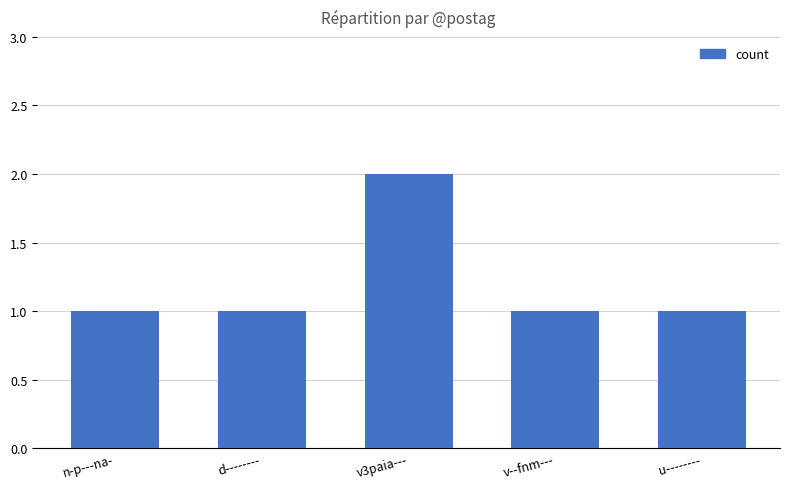

What position from the left is d--------?

2